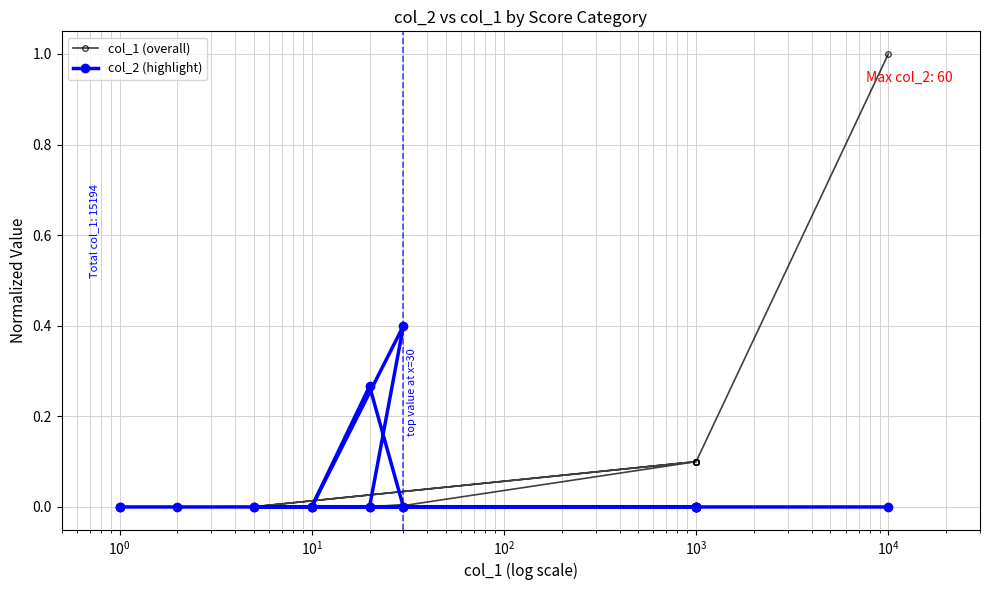

Is it true that col_1 (overall) equals 0.0 at 17?

False